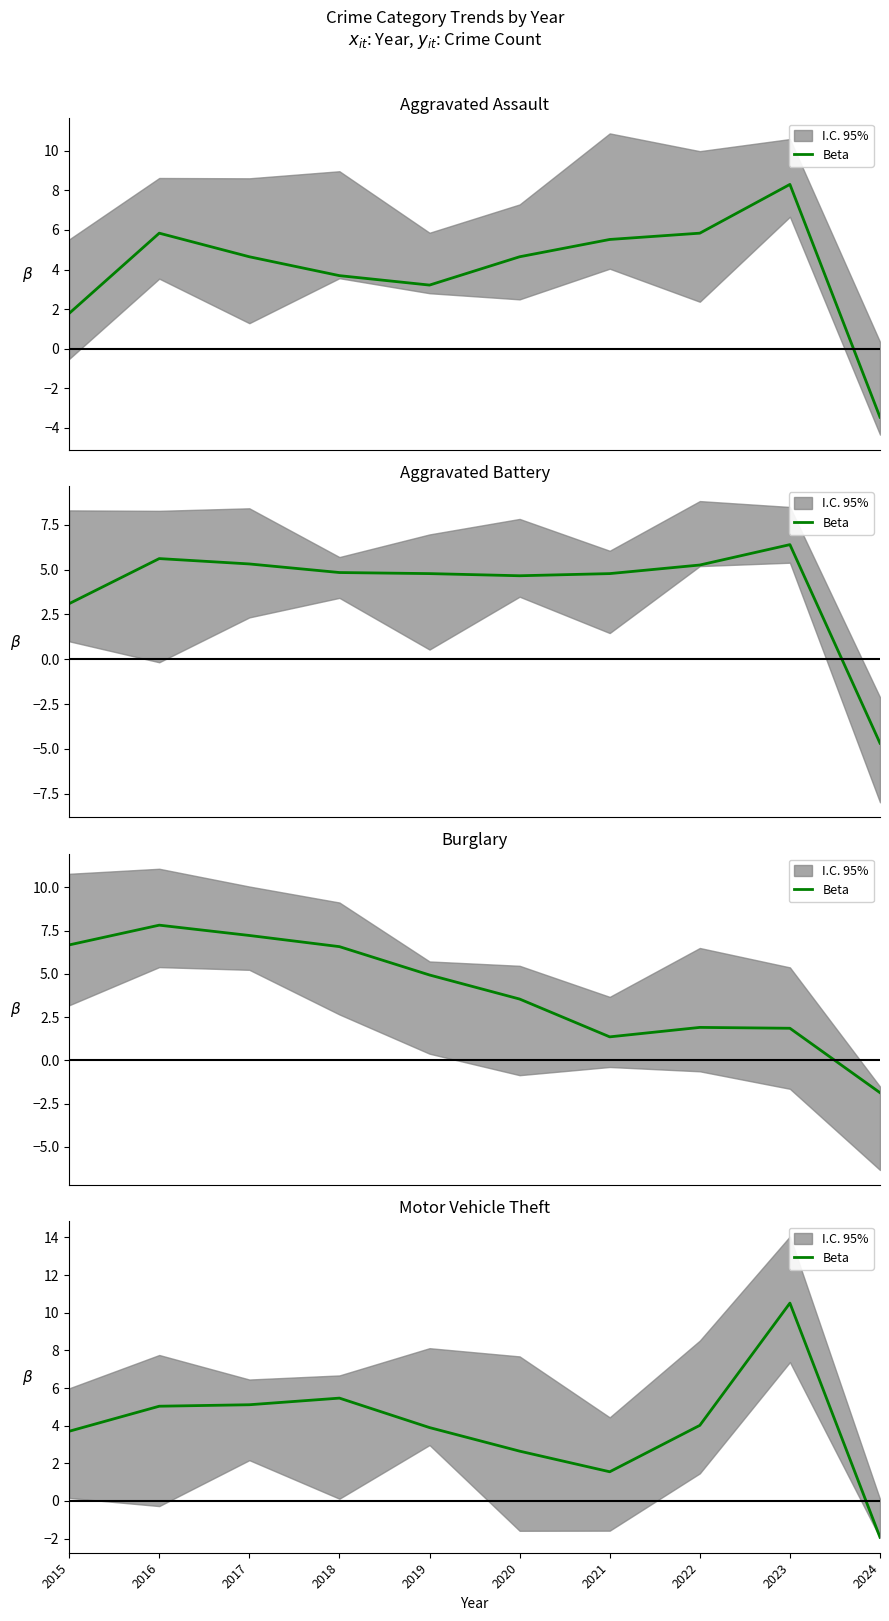

At which category does the data reach its first local valley?

2021